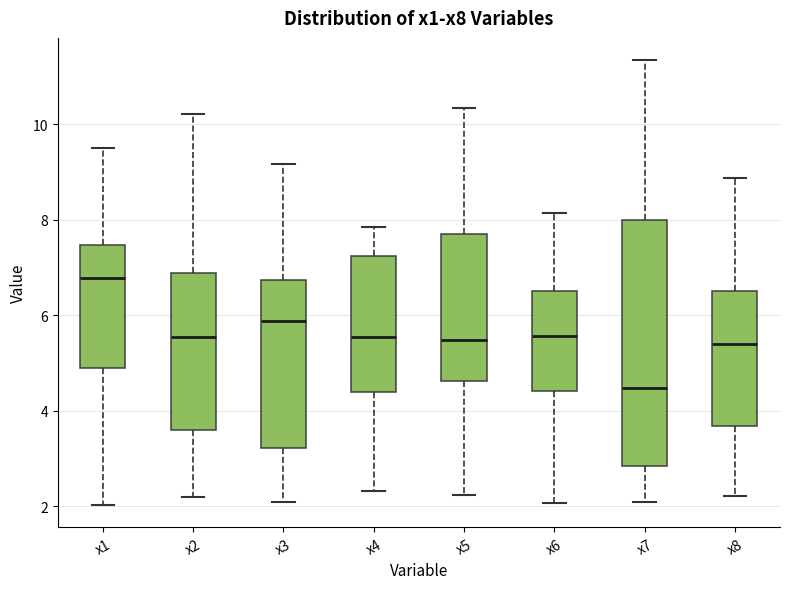

Which box is the tallest, from its lower edge to its upper edge?

x7